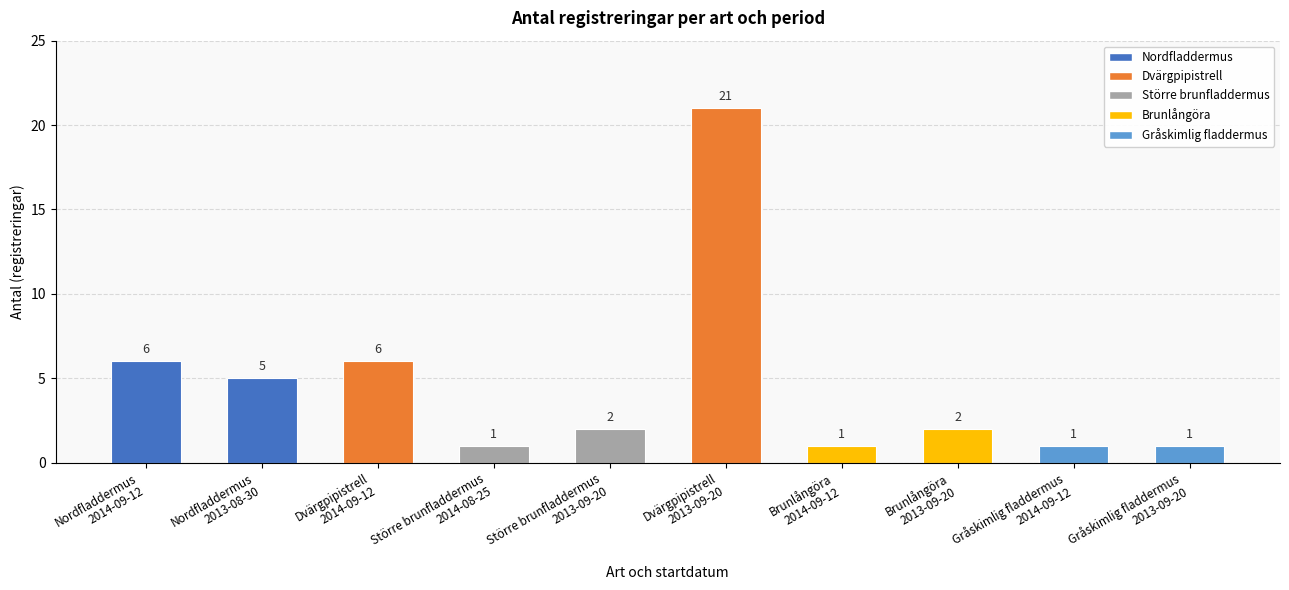

What is the value of the 1st bar from the left?

6